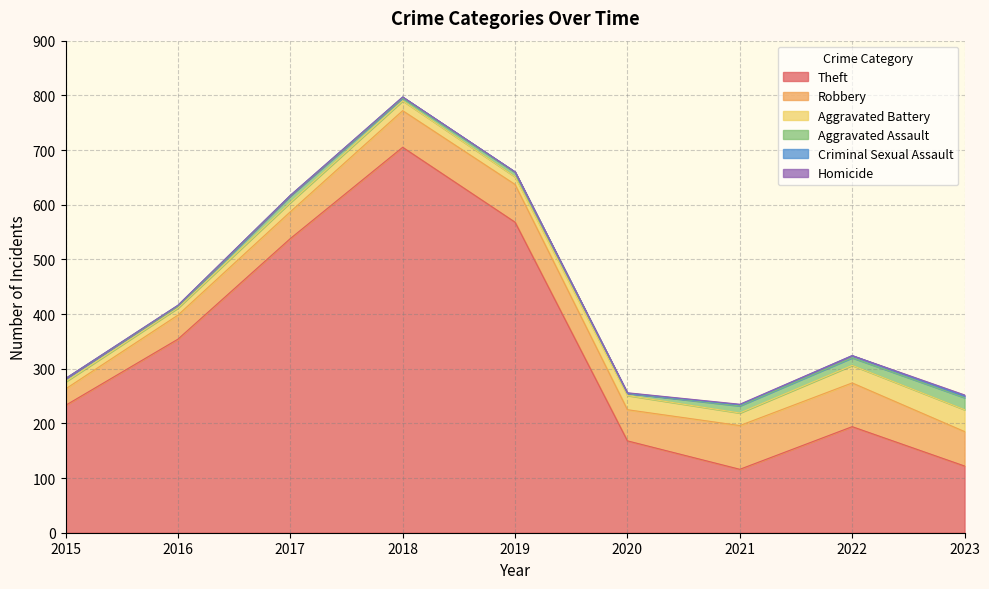

What is the spread (max minus min) of values at 2023?

120